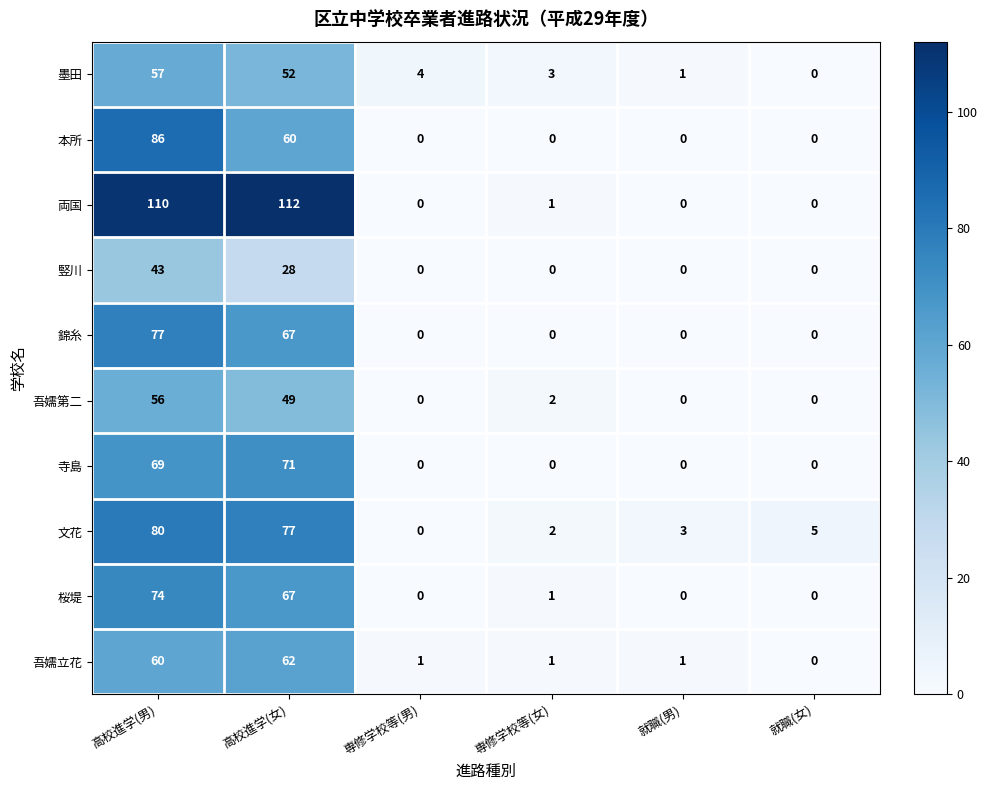

Where does the 両国 series first go above 1?

高校進学(男)